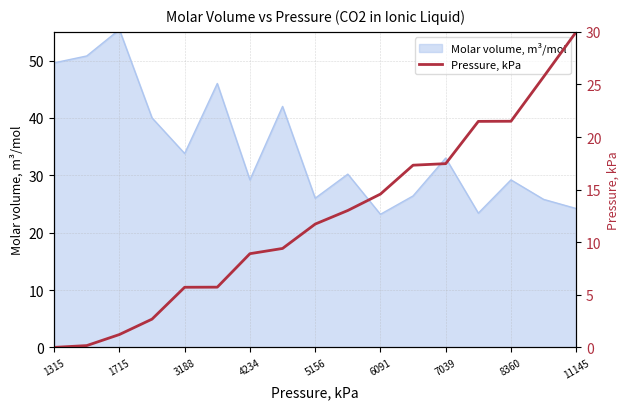

True or false: the data shows 38.4 at 15.

False